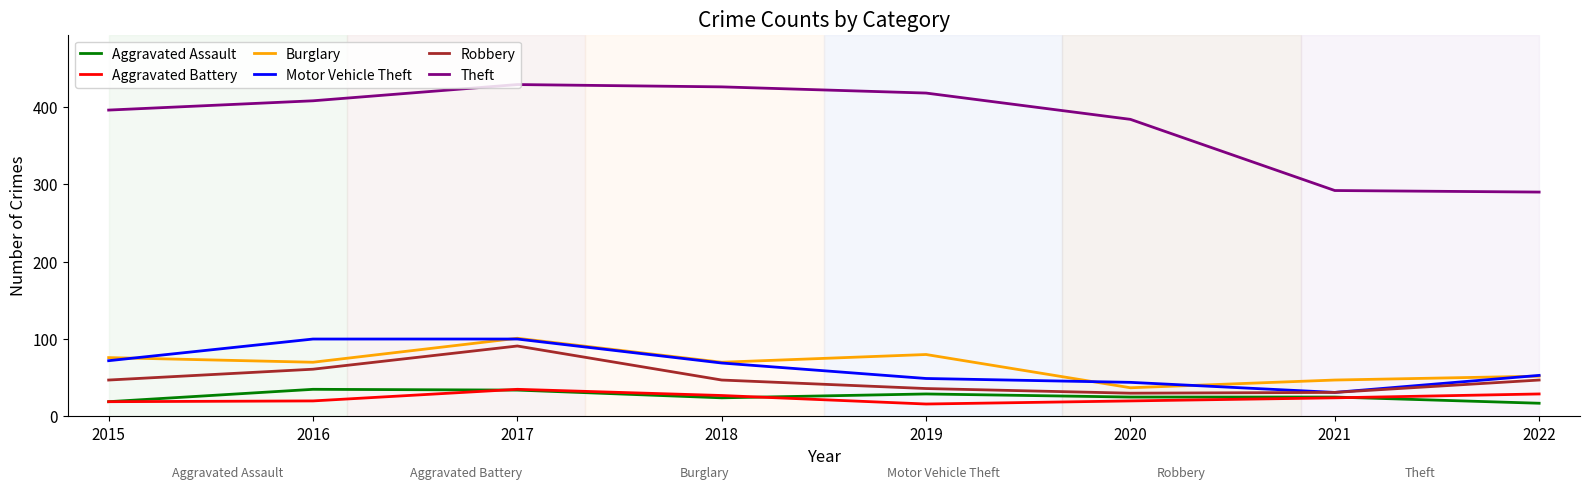

What is the sum of all Robbery values?

390